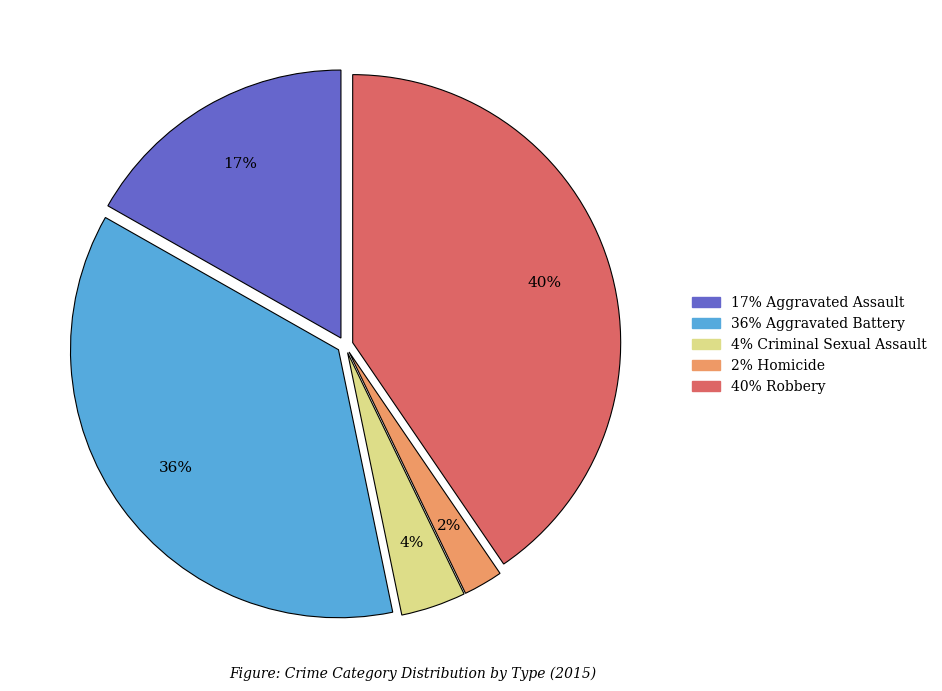

To the nearest percent, what is the average slice percentage?

20%